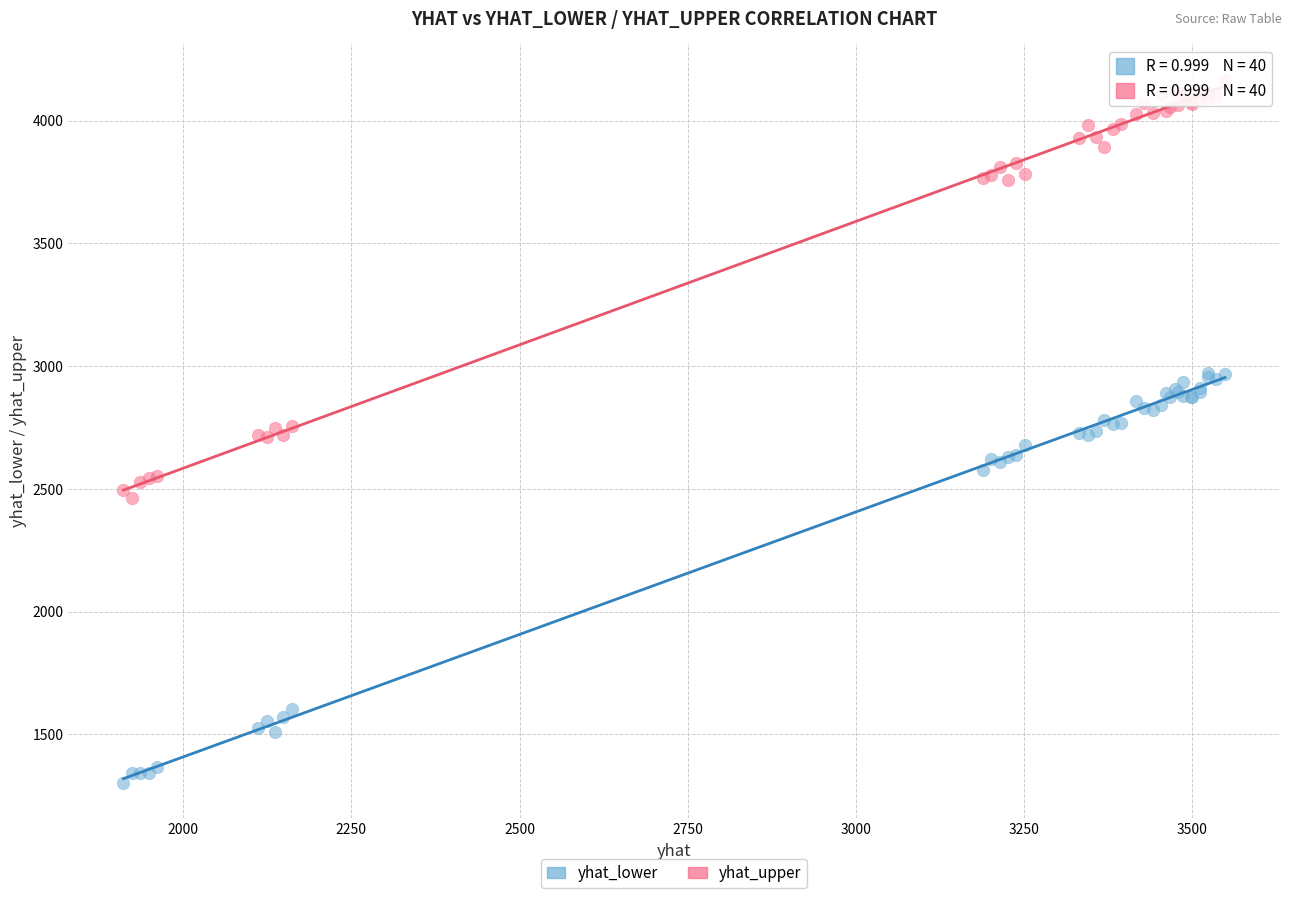

Which series contains the lowest Y value?

yhat_lower